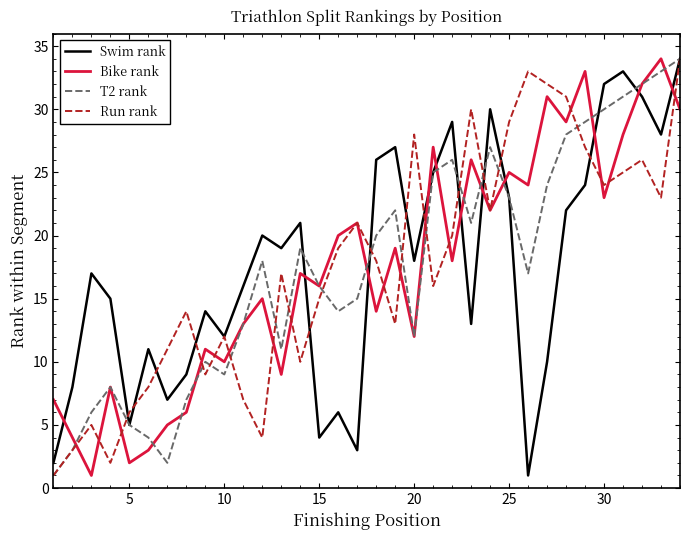

What is the maximum value shown in the chart?

34